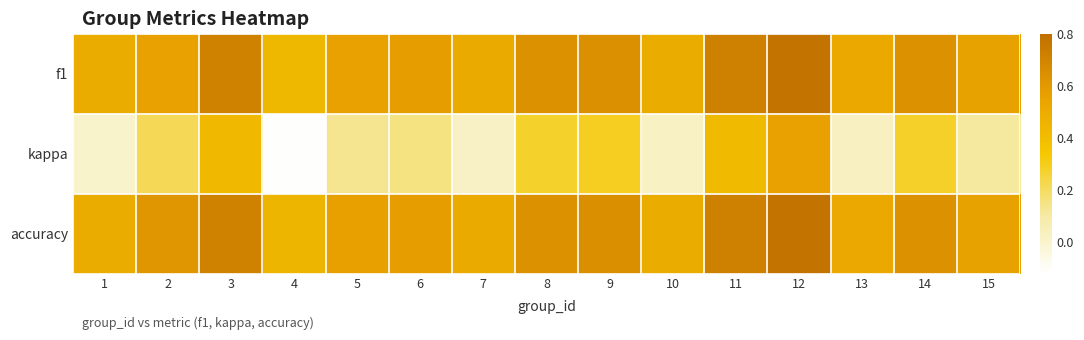

Reading left to right, what are all the values shown in this chart?

f1: 1=0.5	2=0.6	3=0.7	4=0.4	5=0.6	6=0.6	7=0.5	8=0.6	9=0.6	10=0.5	11=0.7	12=0.8	13=0.5	14=0.6	15=0.6
kappa: 1=0.0	2=0.2	3=0.4	4=-0.1	5=0.1	6=0.2	7=0.0	8=0.3	9=0.3	10=0.0	11=0.4	12=0.6	13=0.0	14=0.3	15=0.1
accuracy: 1=0.5	2=0.6	3=0.7	4=0.4	5=0.6	6=0.6	7=0.5	8=0.6	9=0.6	10=0.5	11=0.7	12=0.8	13=0.5	14=0.6	15=0.6